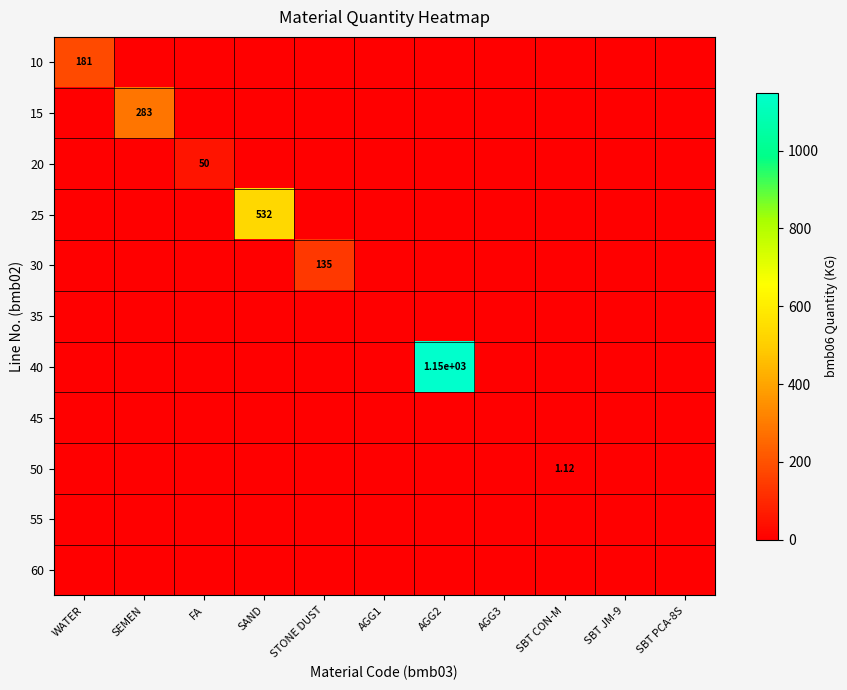

True or false: 20 has a value of 0.0 at WATER.

True